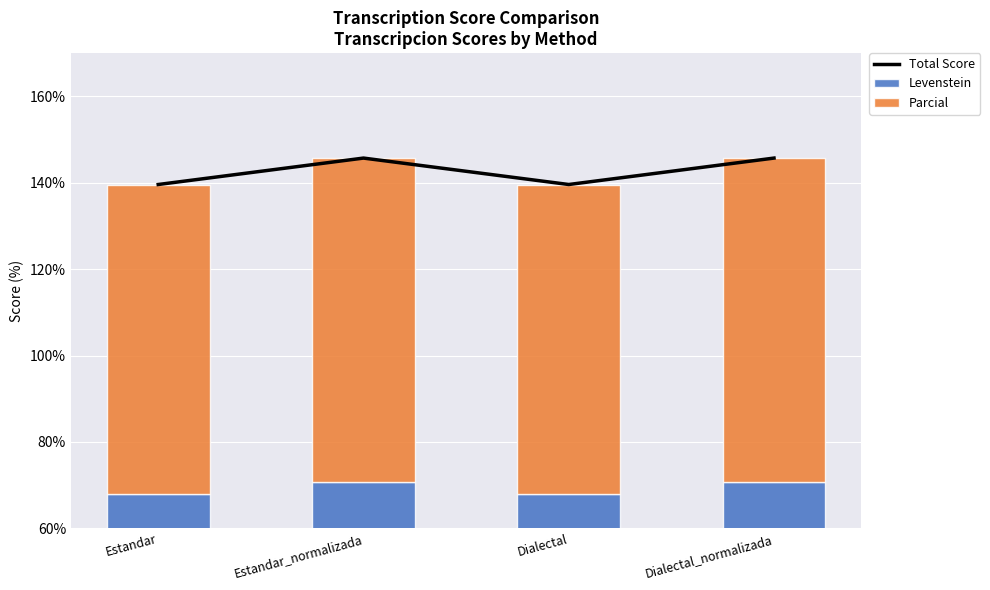

What are all the series names shown in the legend?

Total Score, Levenstein, Parcial